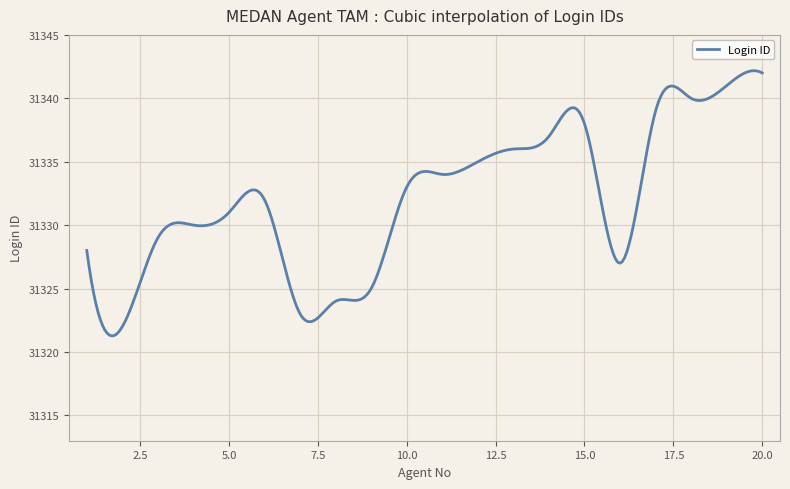

What is the greatest value displayed?

31342.2